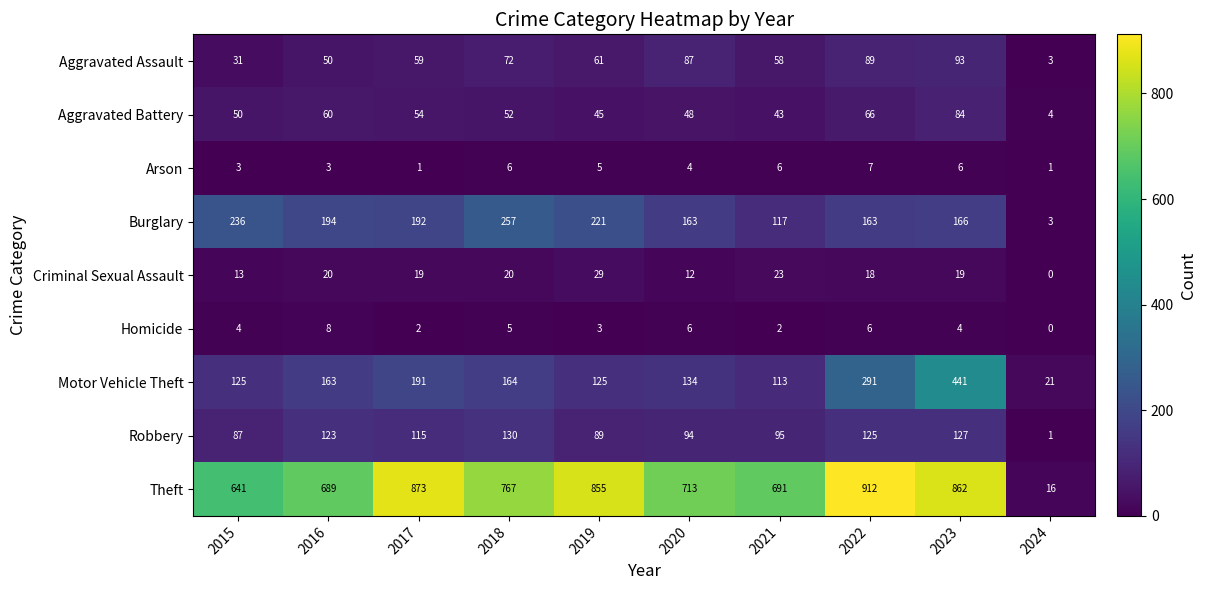

Which category has the highest value across all series?

2022